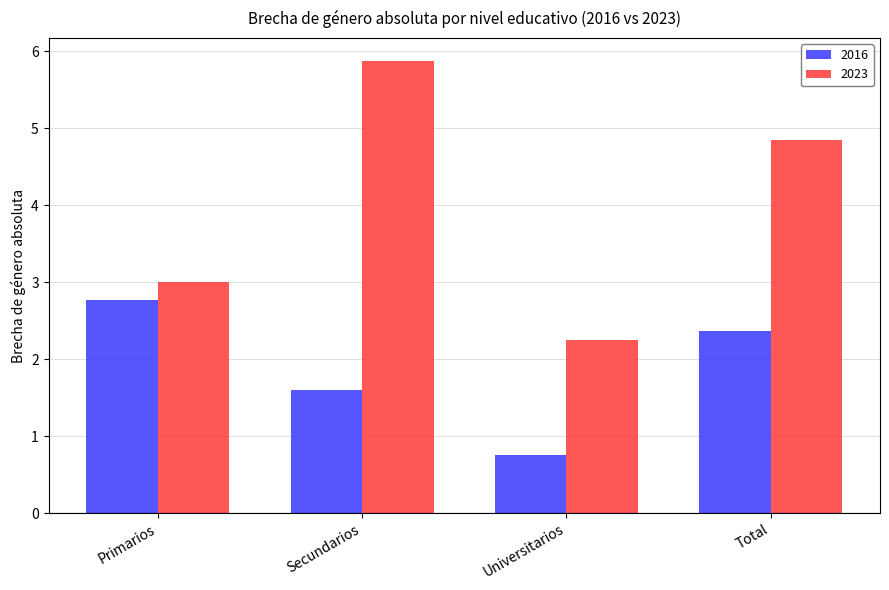

At how many categories does at least one series exceed 1?

4